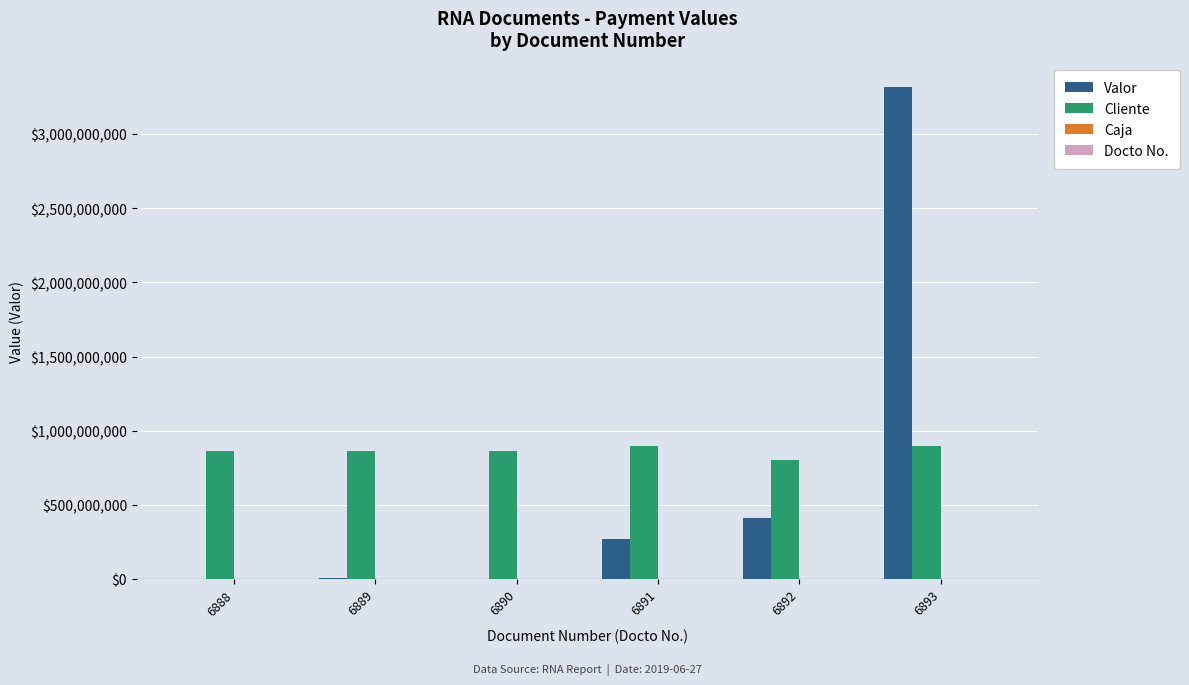

Which series has the widest spread of values?

Valor